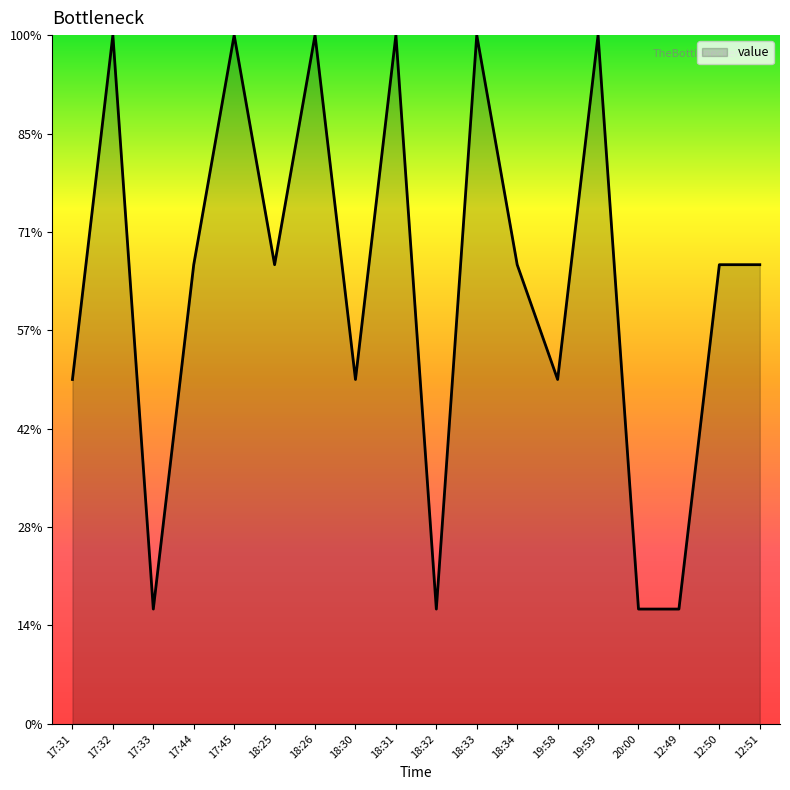

True or false: there are more than 1 points higher than both neighbors.

True